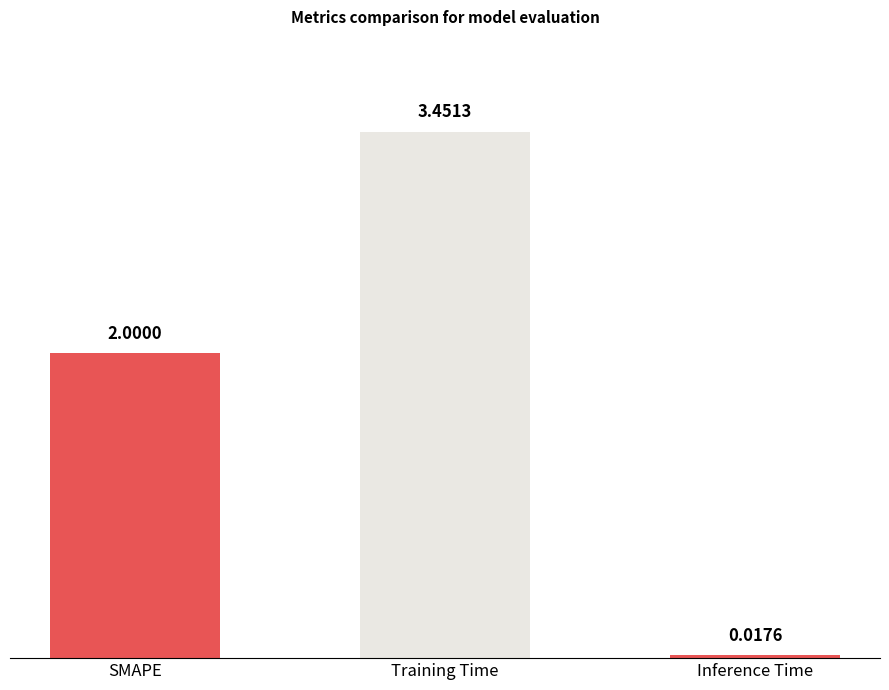

Between Training Time and Inference Time, which is larger?

Training Time